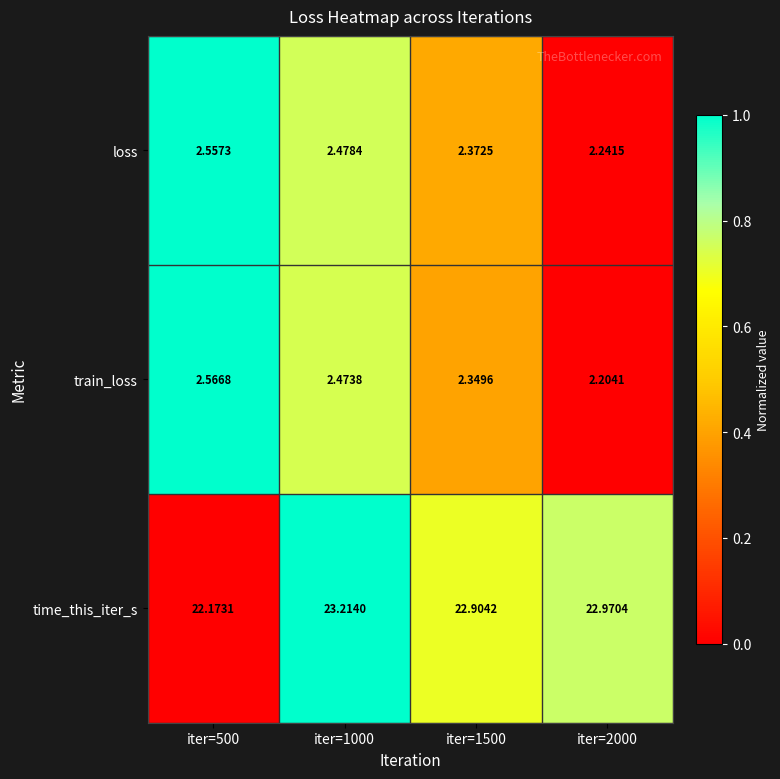

How many categories are shown in the chart?

4